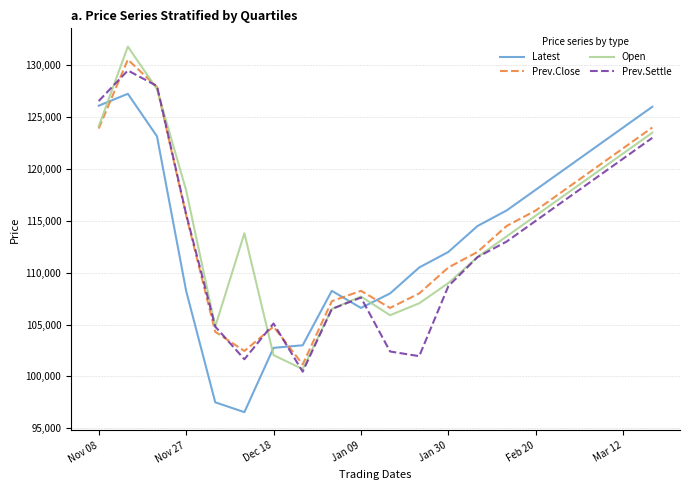

True or false: Prev.Settle and Latest cross at least once.

True